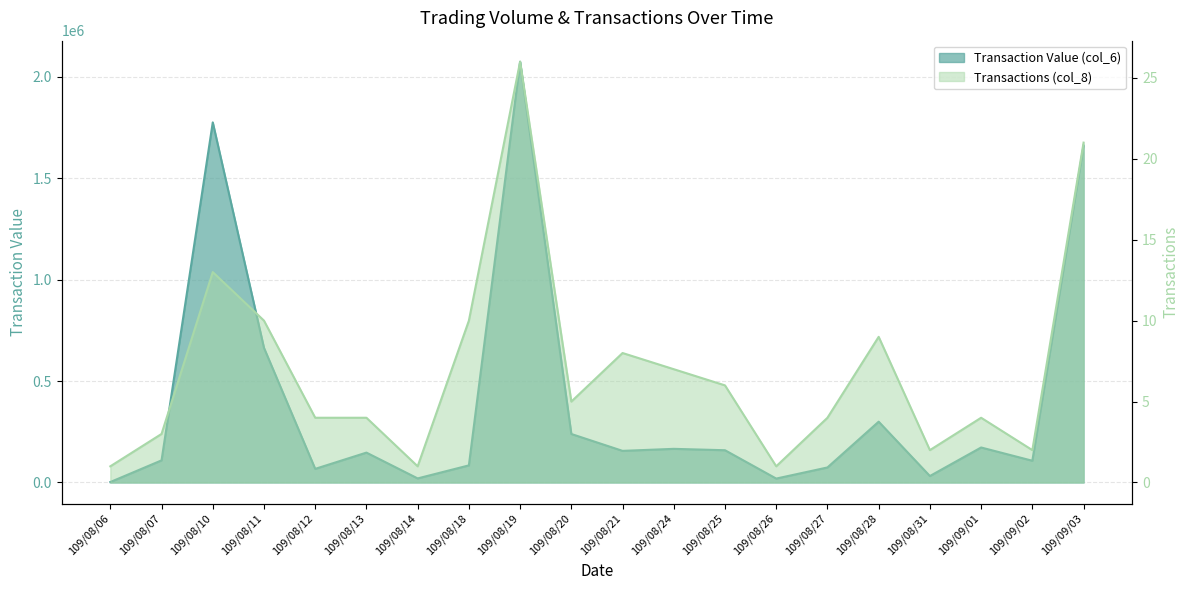

True or false: Transactions (col_8) and Transaction Value (col_6) cross at least once.

False